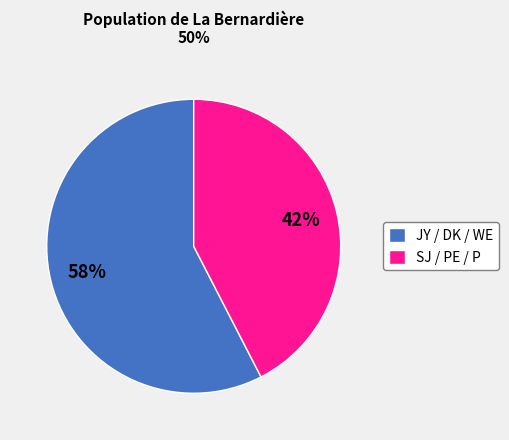

True or false: SJ / PE / P accounts for 52% of the total.

False